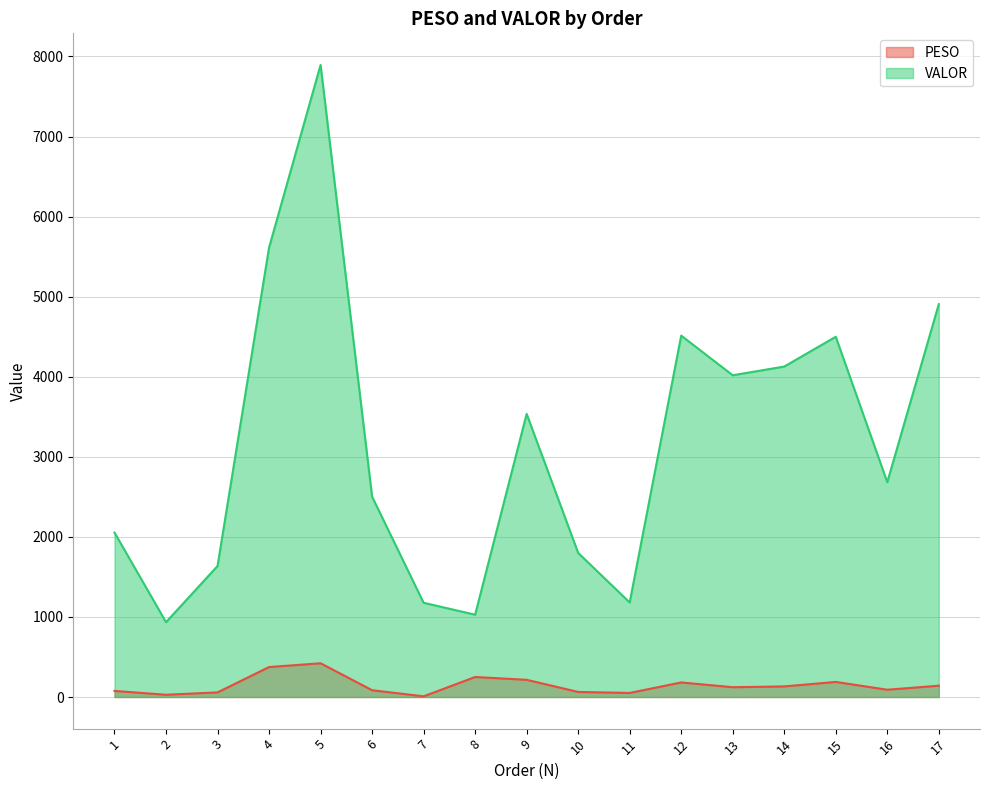

Which series has the widest spread of values?

VALOR